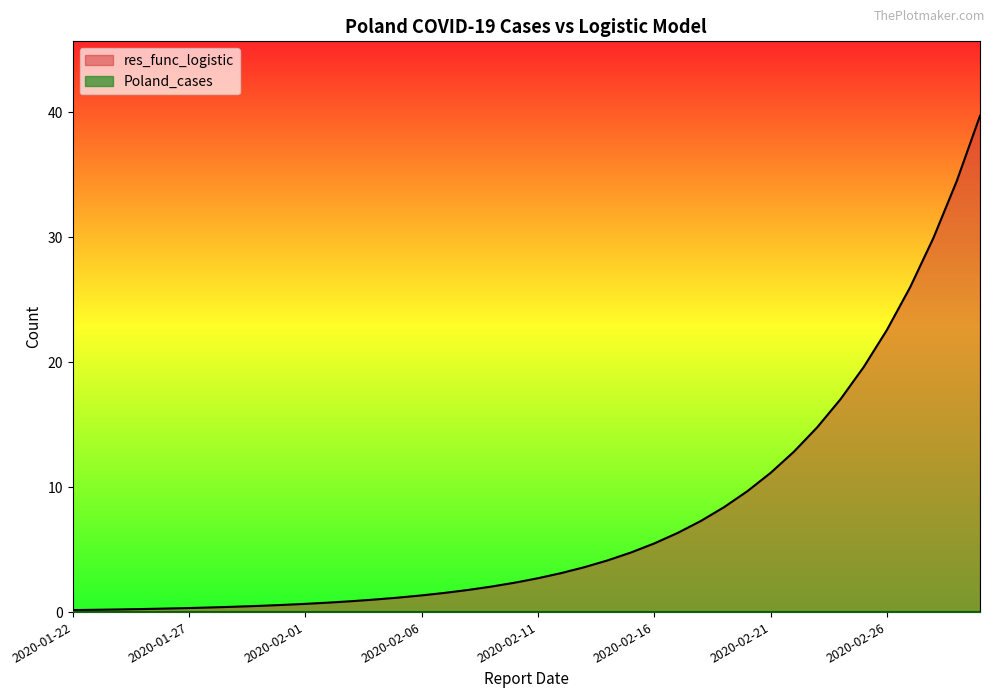

At which category does the chart reach its minimum across all series?

2020-01-22